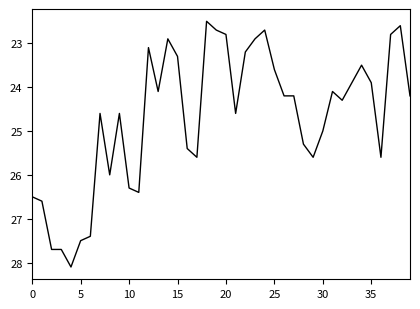

Reading left to right, list all the values displayed in this chart.

26.5	26.6	27.7	27.7	28.1	27.5	27.4	24.6	26.0	24.6	26.3	26.4	23.1	24.1	22.9	23.3	25.4	25.6	22.5	22.7	22.8	24.6	23.2	22.9	22.7	23.6	24.2	24.2	25.3	25.6	25.0	24.1	24.3	23.9	23.5	23.9	25.6	22.8	22.6	24.2